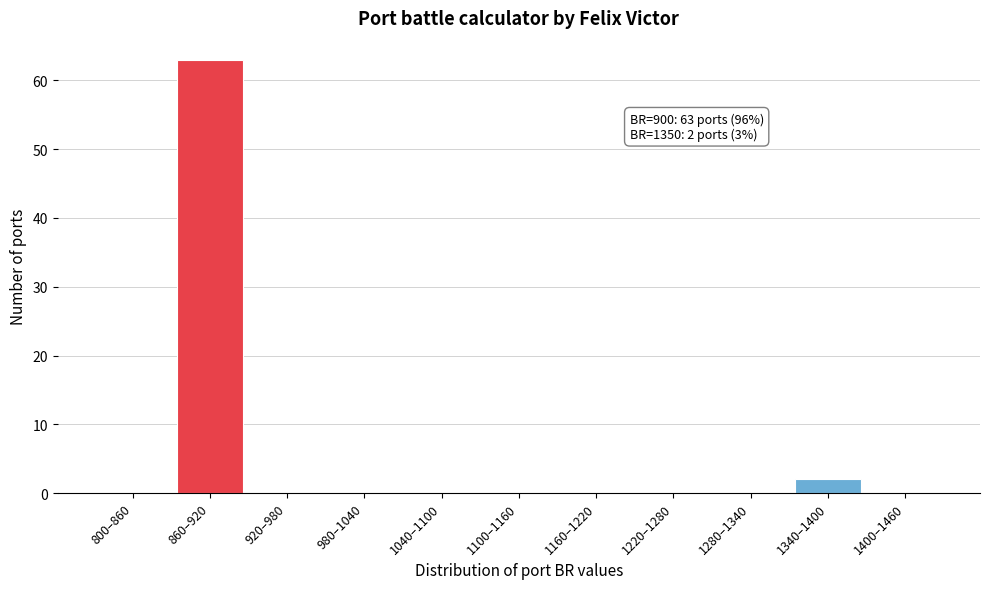

Reading left to right, what are all the values shown in this chart?

800–860=0	860–920=63	920–980=0	980–1040=0	1040–1100=0	1100–1160=0	1160–1220=0	1220–1280=0	1280–1340=0	1340–1400=2	1400–1460=0